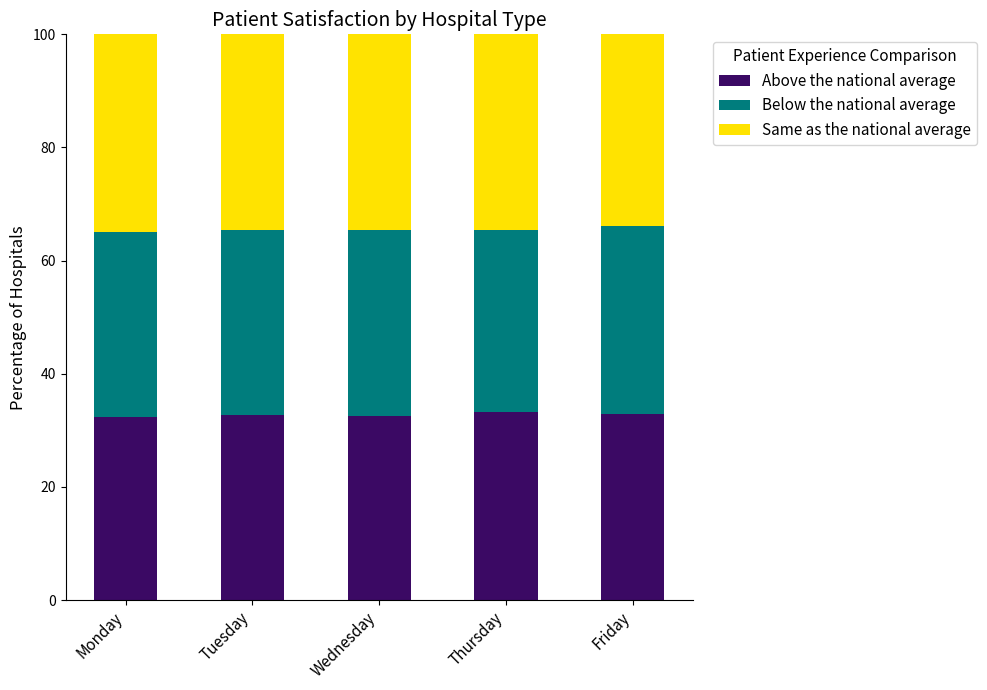

What is the total value across all series at Thursday?

100.0